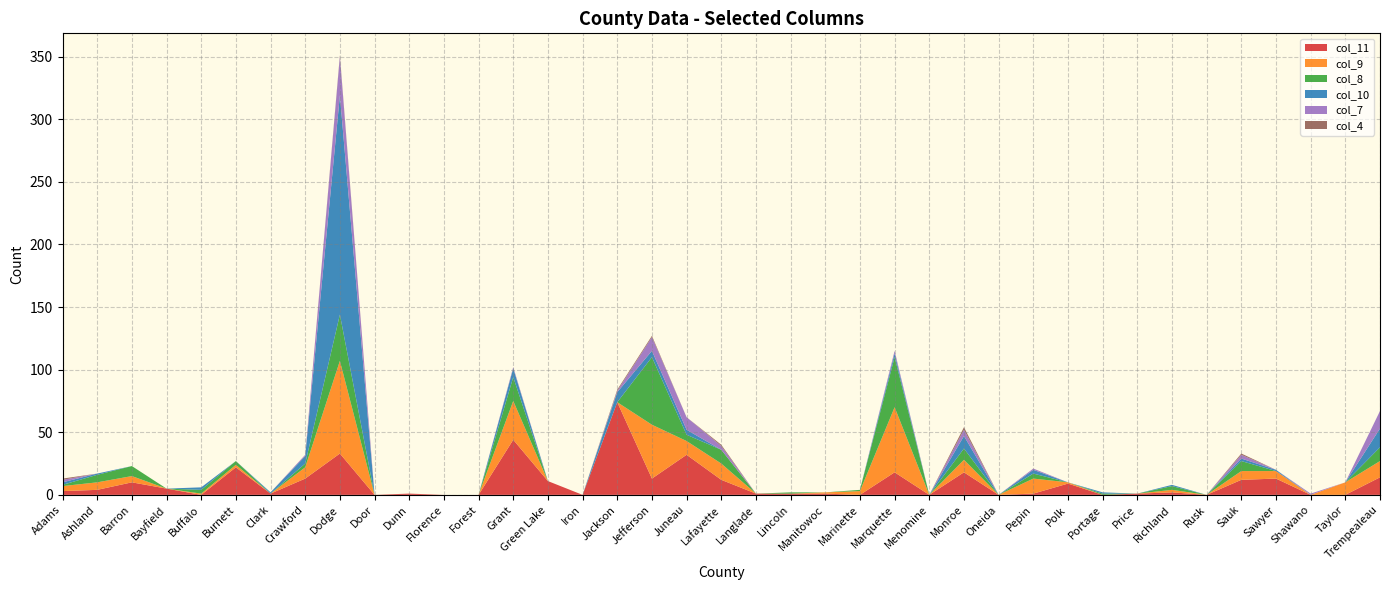

Reading left to right, extract all data points from this chart.

col_11: Adams=3	Ashland=4	Barron=10	Bayfield=5	Buffalo=0	Burnett=22	Clark=1	Crawford=13	Dodge=33	Door=0	Dunn=1	Florence=0	Forest=0	Grant=44	Green Lake=11	Iron=0	Jackson=74	Jefferson=13	Juneau=32	Lafayette=12	Langlade=1	Lincoln=1	Manitowoc=1	Marinette=0	Marquette=18	Menomine=0	Monroe=18	Oneida=0	Pepin=1	Polk=9	Portage=0	Price=1	Richland=2	Rusk=0	Sauk=12	Sawyer=13	Shawano=0	Taylor=0	Trempealeau=14
col_9: Adams=4	Ashland=6	Barron=5	Bayfield=0	Buffalo=1	Burnett=2	Clark=0	Crawford=9	Dodge=74	Door=0	Dunn=0	Florence=0	Forest=0	Grant=31	Green Lake=0	Iron=0	Jackson=0	Jefferson=43	Juneau=11	Lafayette=13	Langlade=0	Lincoln=0	Manitowoc=1	Marinette=3	Marquette=52	Menomine=0	Monroe=10	Oneida=0	Pepin=12	Polk=1	Portage=0	Price=0	Richland=2	Rusk=0	Sauk=7	Sawyer=6	Shawano=0	Taylor=10	Trempealeau=13
col_8: Adams=1	Ashland=6	Barron=8	Bayfield=0	Buffalo=3	Burnett=3	Clark=0	Crawford=3	Dodge=37	Door=0	Dunn=0	Florence=0	Forest=0	Grant=19	Green Lake=0	Iron=0	Jackson=0	Jefferson=54	Juneau=5	Lafayette=11	Langlade=0	Lincoln=1	Manitowoc=0	Marinette=1	Marquette=40	Menomine=0	Monroe=9	Oneida=0	Pepin=4	Polk=0	Portage=1	Price=0	Richland=3	Rusk=0	Sauk=8	Sawyer=0	Shawano=0	Taylor=0	Trempealeau=11
col_10: Adams=2	Ashland=1	Barron=0	Bayfield=0	Buffalo=2	Burnett=0	Clark=1	Crawford=6	Dodge=175	Door=0	Dunn=0	Florence=0	Forest=0	Grant=7	Green Lake=0	Iron=0	Jackson=8	Jefferson=5	Juneau=4	Lafayette=0	Langlade=0	Lincoln=0	Manitowoc=0	Marinette=0	Marquette=3	Menomine=0	Monroe=10	Oneida=0	Pepin=3	Polk=0	Portage=1	Price=0	Richland=1	Rusk=0	Sauk=2	Sawyer=1	Shawano=0	Taylor=0	Trempealeau=15
col_7: Adams=2	Ashland=0	Barron=0	Bayfield=0	Buffalo=0	Burnett=0	Clark=0	Crawford=1	Dodge=31	Door=0	Dunn=0	Florence=0	Forest=0	Grant=1	Green Lake=0	Iron=0	Jackson=1	Jefferson=11	Juneau=10	Lafayette=3	Langlade=0	Lincoln=0	Manitowoc=0	Marinette=0	Marquette=2	Menomine=0	Monroe=5	Oneida=0	Pepin=1	Polk=0	Portage=0	Price=0	Richland=0	Rusk=0	Sauk=3	Sawyer=0	Shawano=1	Taylor=0	Trempealeau=14
col_4: Adams=1	Ashland=0	Barron=0	Bayfield=0	Buffalo=0	Burnett=0	Clark=0	Crawford=0	Dodge=1	Door=0	Dunn=0	Florence=0	Forest=0	Grant=0	Green Lake=0	Iron=0	Jackson=1	Jefferson=1	Juneau=0	Lafayette=1	Langlade=0	Lincoln=0	Manitowoc=0	Marinette=0	Marquette=0	Menomine=0	Monroe=2	Oneida=0	Pepin=0	Polk=0	Portage=0	Price=0	Richland=0	Rusk=0	Sauk=1	Sawyer=0	Shawano=0	Taylor=0	Trempealeau=0